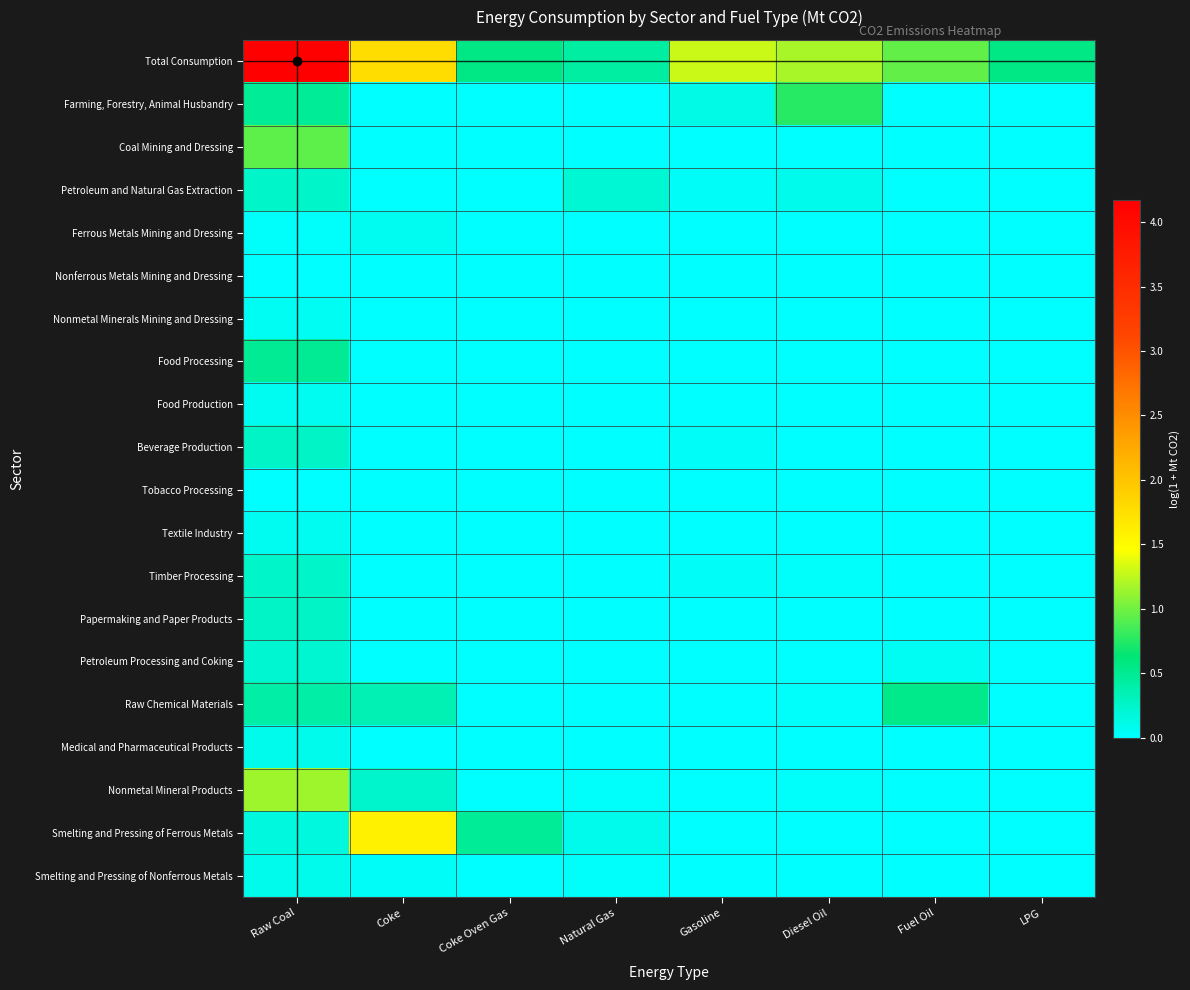

Rank the series at Coke from highest to lowest value.

Total Consumption, Smelting and Pressing of Ferrous Metals, Raw Chemical Materials, Nonmetal Mineral Products, Ferrous Metals Mining and Dressing, Smelting and Pressing of Nonferrous Metals, Food Processing, Petroleum and Natural Gas Extraction, Coal Mining and Dressing, Nonferrous Metals Mining and Dressing, Nonmetal Minerals Mining and Dressing, Medical and Pharmaceutical Products, Farming, Forestry, Animal Husbandry, Food Production, Beverage Production, Tobacco Processing, Textile Industry, Timber Processing, Papermaking and Paper Products, Petroleum Processing and Coking